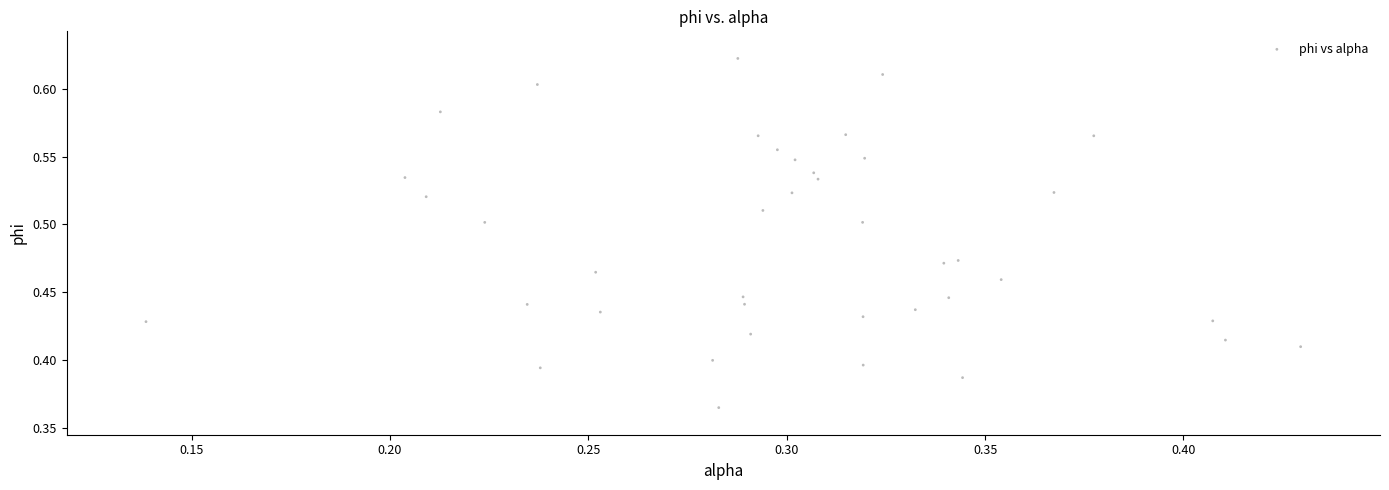

What is the range of X values (max minus min)?

0.3